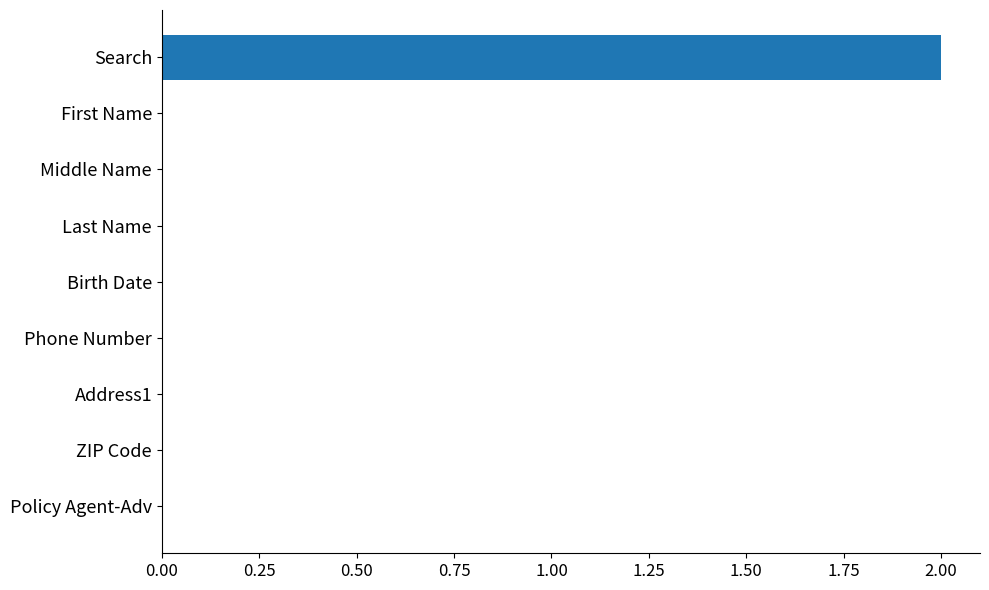

Between Search and Birth Date, which is larger?

Search